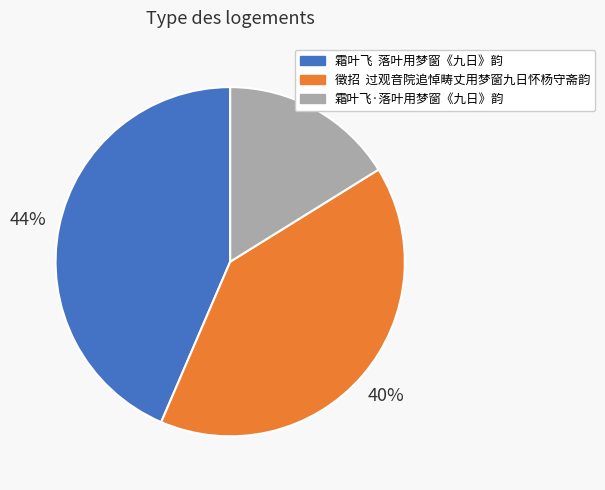

To the nearest percent, what is the combined percentage of 霜叶飞 落叶用梦窗《九日》韵 and 霜叶飞·落叶用梦窗《九日》韵?

60%